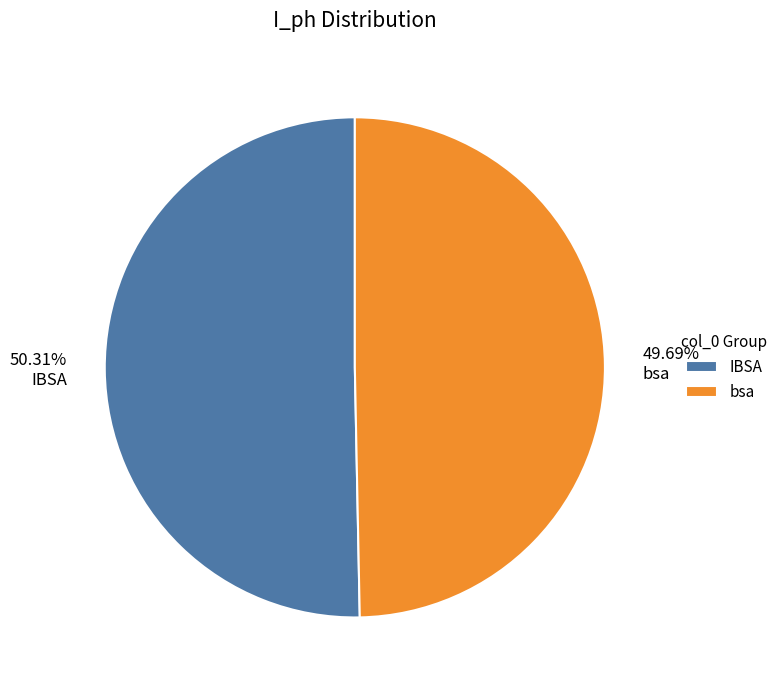

Which category accounts for the majority?

IBSA